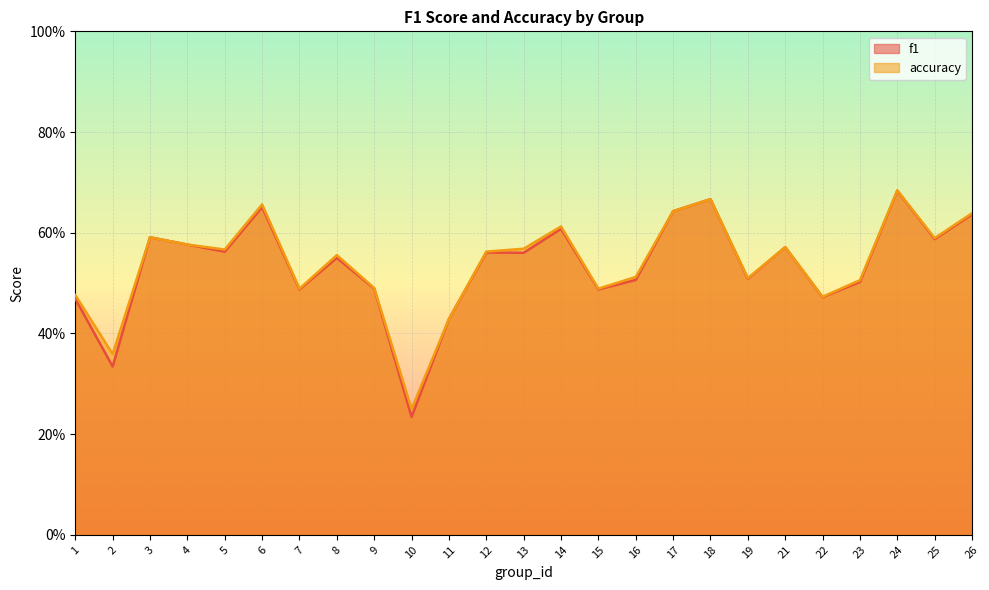

The value of accuracy at 17 is 0.9. True or false?

False